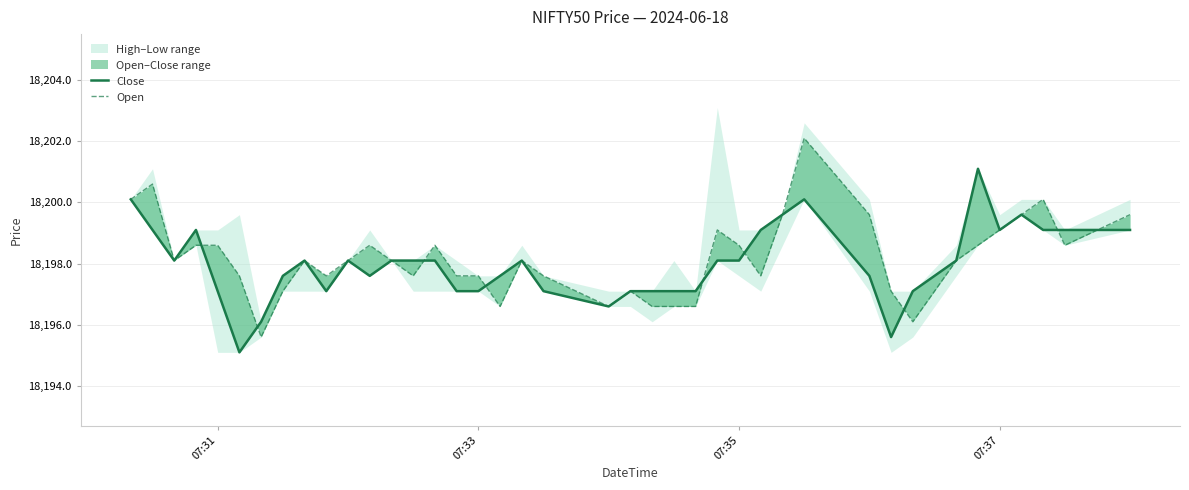

The Close series shows 30017.9 at 8. True or false?

False